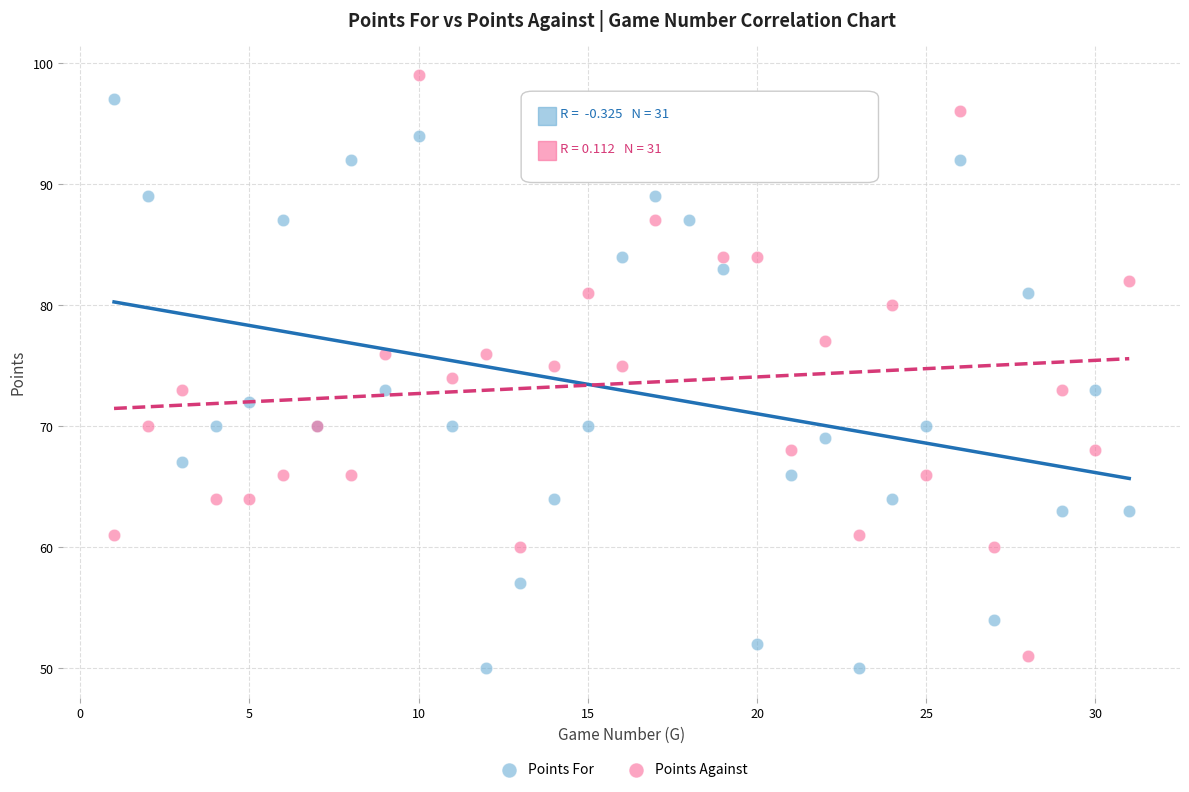

Which series has the widest spread of Y values?

Points Against